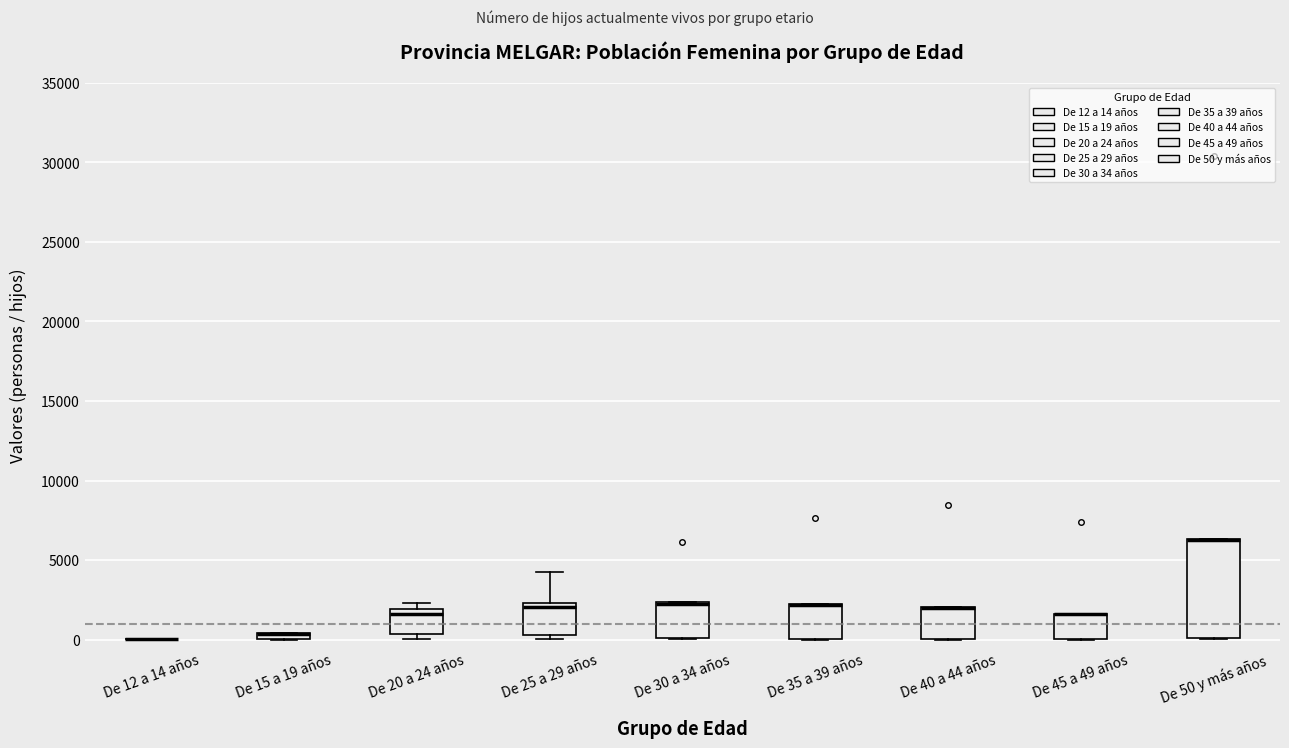

Where is the upper edge of the box for De 30 a 34 años on the y-axis? The values are not printed on the chart, so give them approximately, as read against the axis.

2500